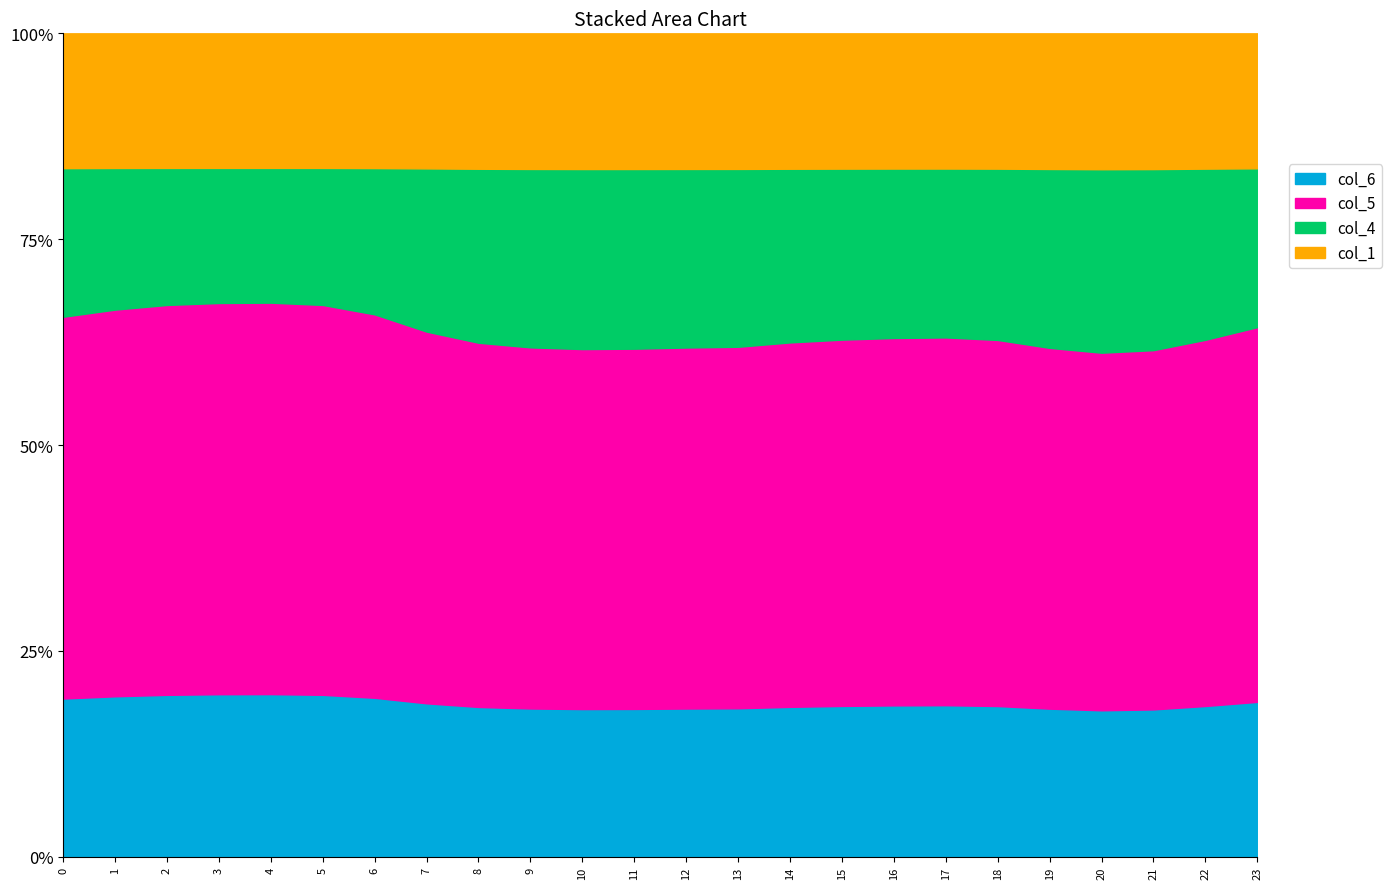

Reading left to right, transcribe all the data shown in this chart.

col_1: 0=15.3	1=15.1	2=15.0	3=15.0	4=14.9	5=15.0	6=15.2	7=15.7	8=16.1	9=16.3	10=16.3	11=16.3	12=16.3	13=16.2	14=16.1	15=16.0	16=15.9	17=15.9	18=16.0	19=16.3	20=16.5	21=16.4	22=16.0	23=15.6
col_4: 0=16.9	1=15.9	2=15.3	3=15.0	4=15.0	5=15.3	6=16.5	7=19.0	8=20.7	9=21.4	10=21.7	11=21.6	12=21.4	13=21.3	14=20.6	15=20.2	16=20.0	17=19.9	18=20.2	19=21.5	20=22.2	21=21.8	22=20.2	23=18.3
col_5: 0=43.3	1=43.4	2=43.5	3=43.5	4=43.5	5=43.5	6=43.4	7=43.3	8=43.3	9=43.3	10=43.3	11=43.3	12=43.3	13=43.3	14=43.3	15=43.3	16=43.3	17=43.3	18=43.3	19=43.3	20=43.3	21=43.3	22=43.3	23=43.3
col_6: 0=18.0	1=18.0	2=18.0	3=18.1	4=18.1	5=18.0	6=18.0	7=17.9	8=17.8	9=17.8	10=17.8	11=17.8	12=17.8	13=17.8	14=17.8	15=17.8	16=17.8	17=17.8	18=17.8	19=17.8	20=17.7	21=17.8	22=17.8	23=17.9